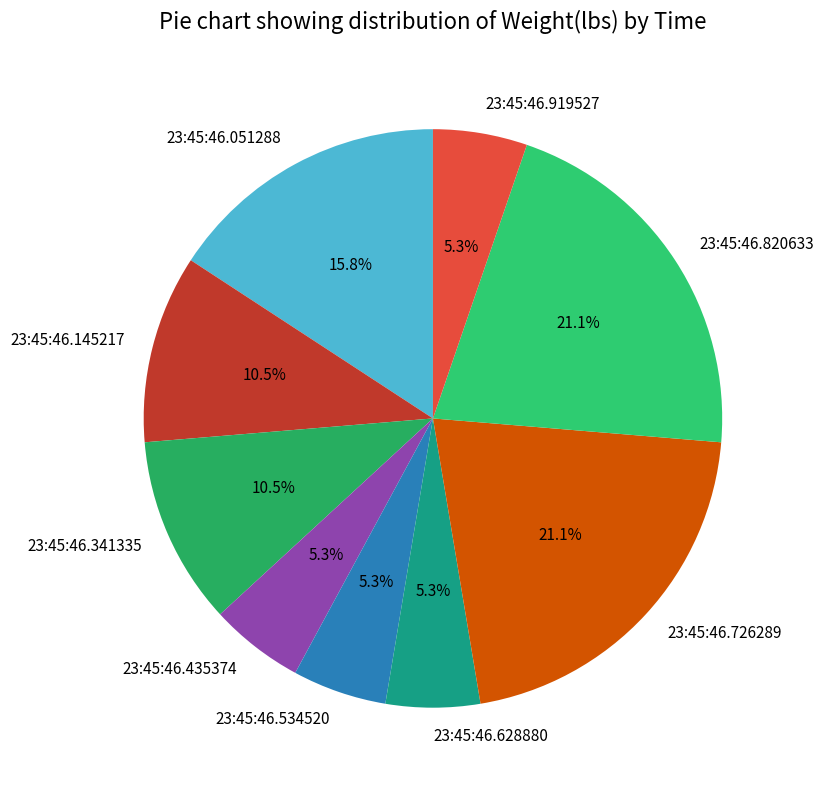

What percentage do 23:45:46.435374 and 23:45:46.145217 together represent?

15.8%